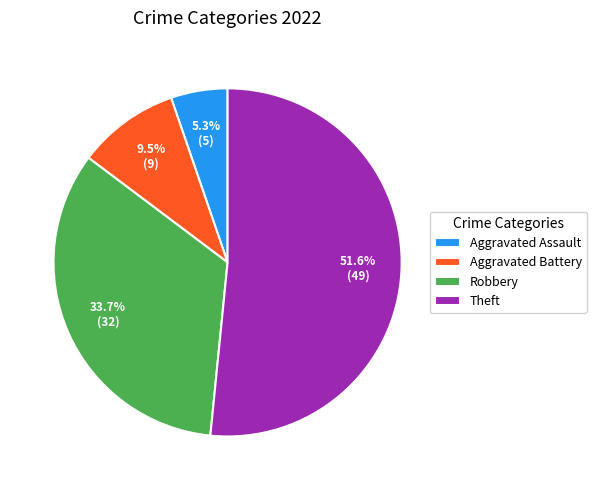

What is the largest slice in the pie chart?

Theft